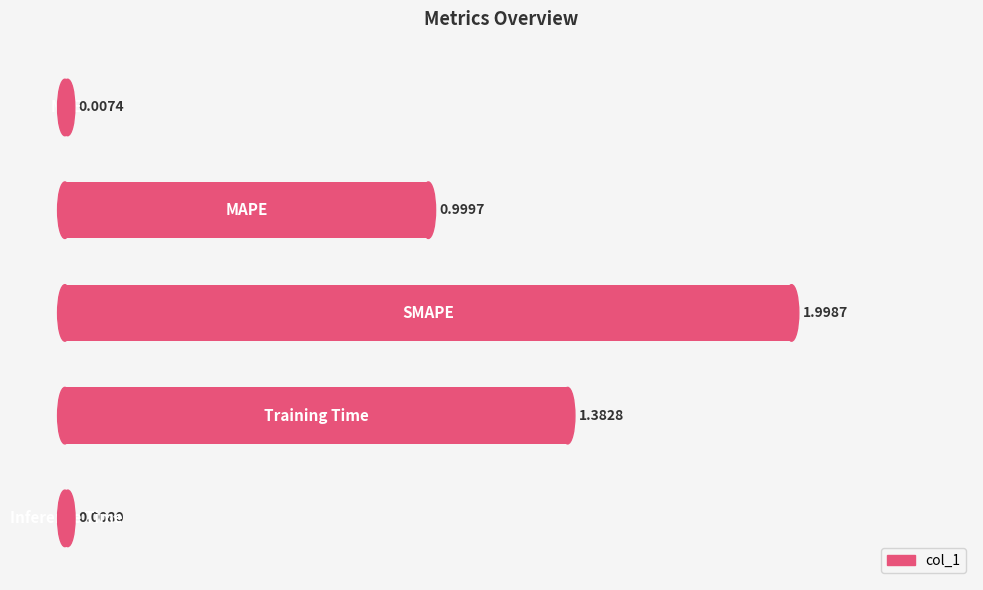

What is the sum of all values?

4.4